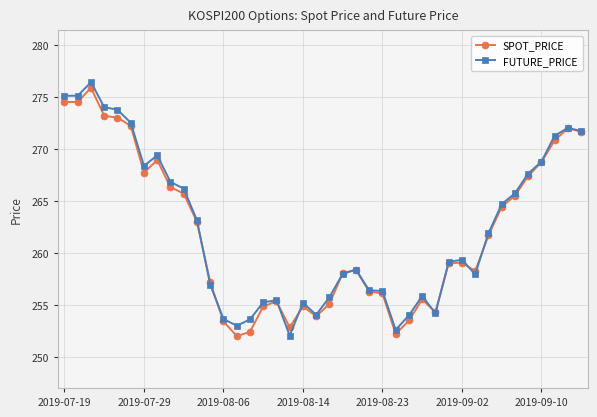

At how many categories does at least one series exceed 264?

17